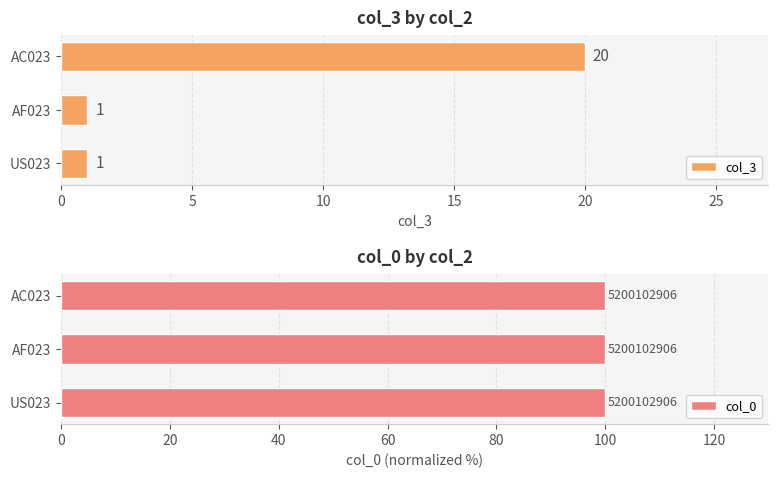

Which series has the largest total across all categories?

col_3